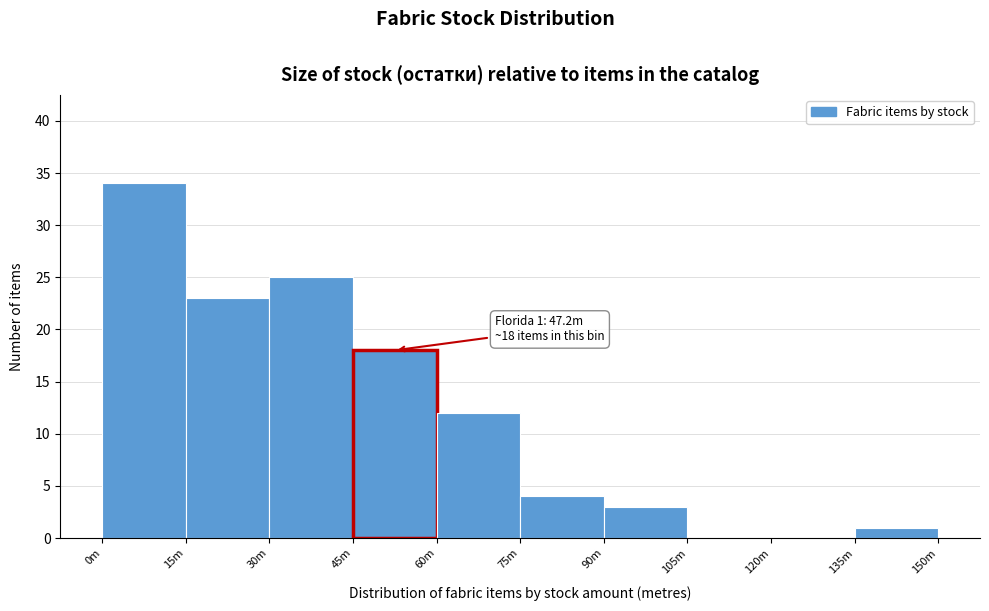

Reading left to right, extract all data points from this chart.

0m=34	15m=23	30m=25	45m=18	60m=12	75m=4	90m=3	105m=0	120m=0	135m=1